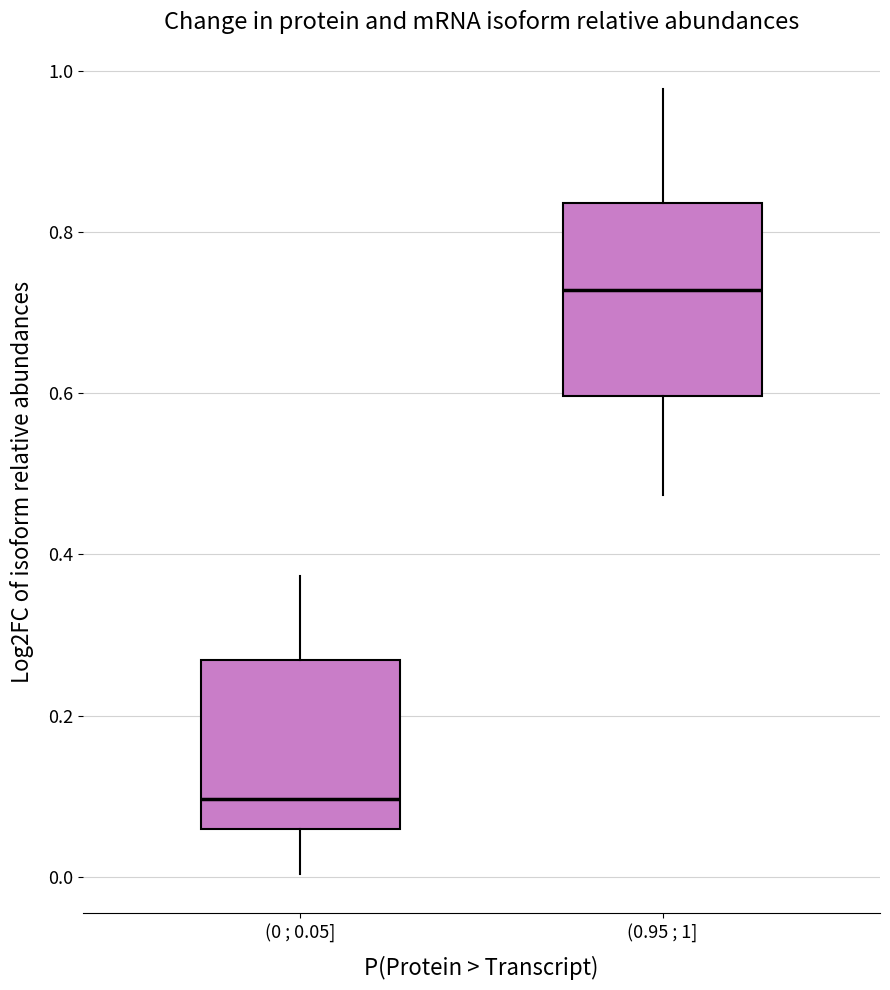

Comparing the boxes themselves (not the whiskers), which one is the tallest?

(0.95 ; 1]